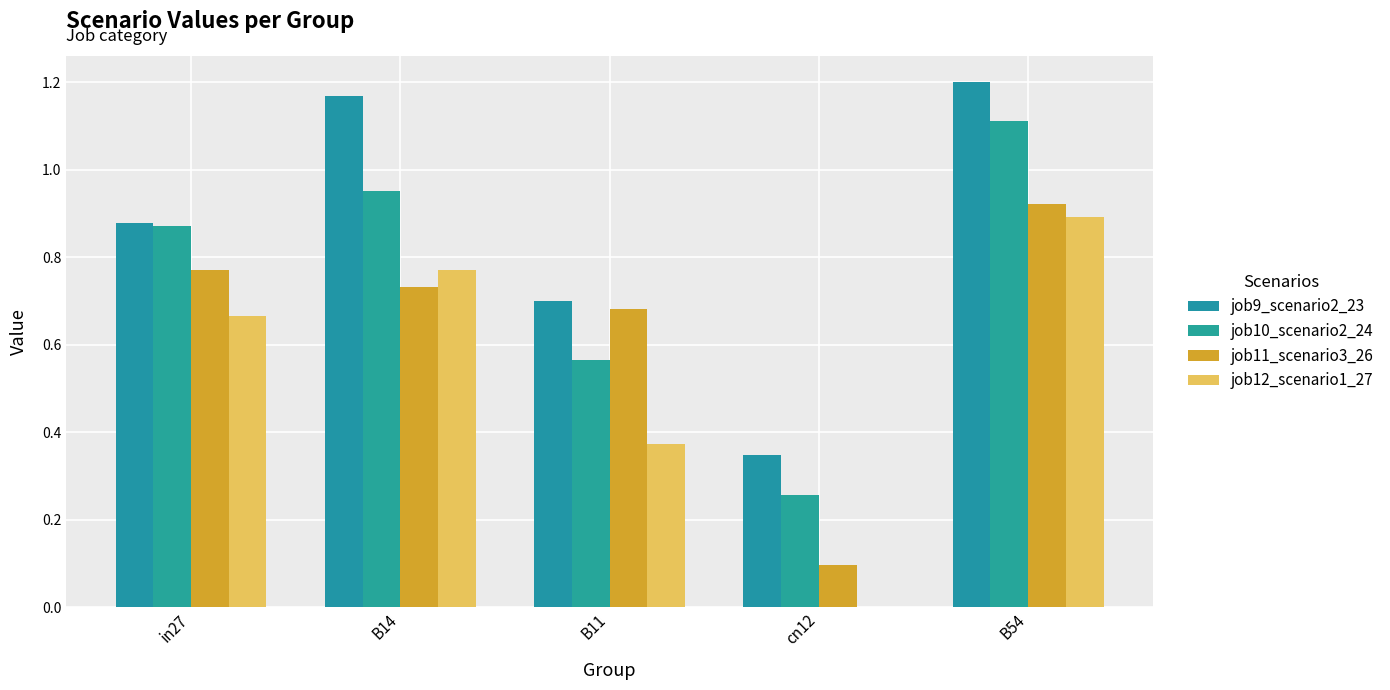

How many groups of bars are there?

5